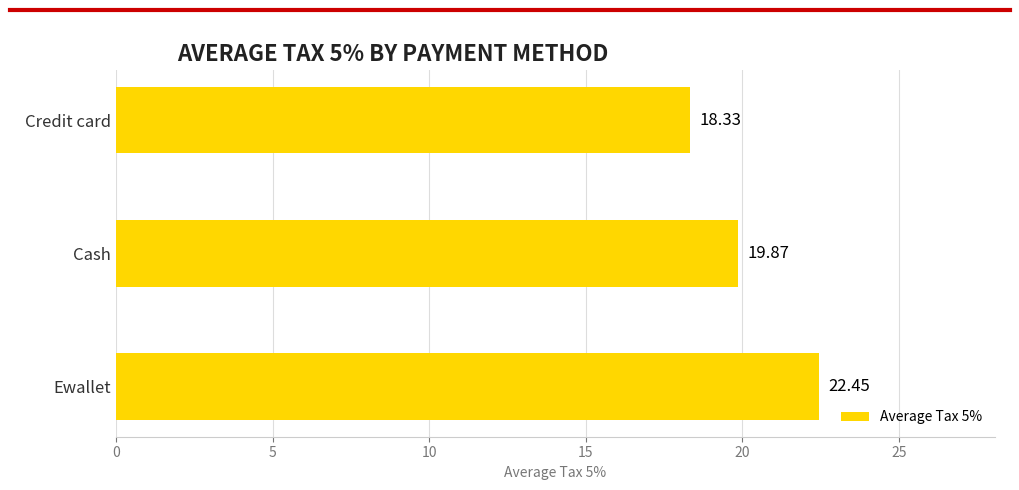

What is the difference between the maximum and minimum values?

4.1